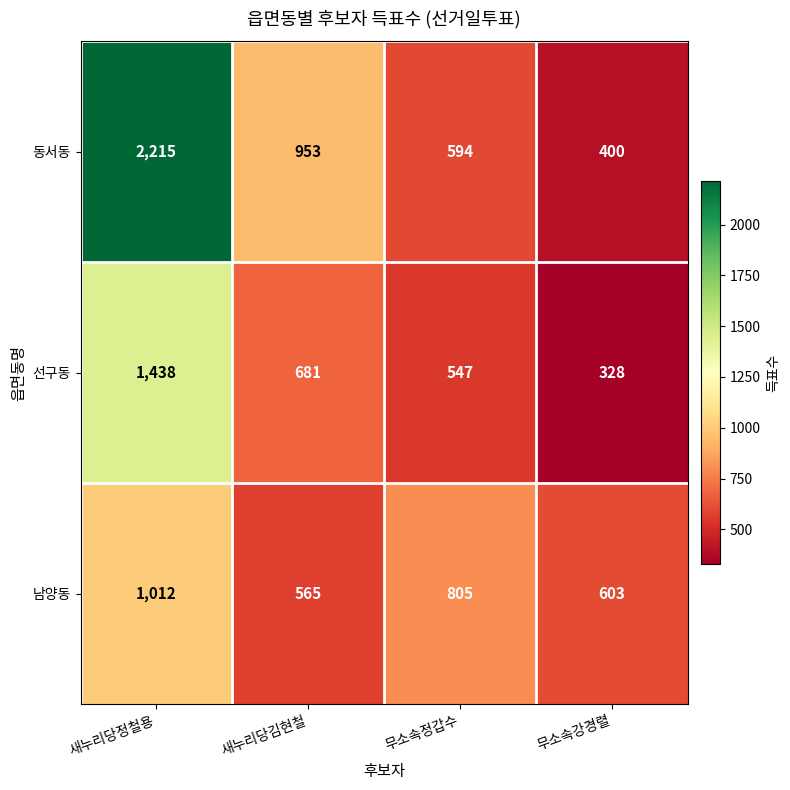

What is the spread (max minus min) of values at 무소속정갑수?

258